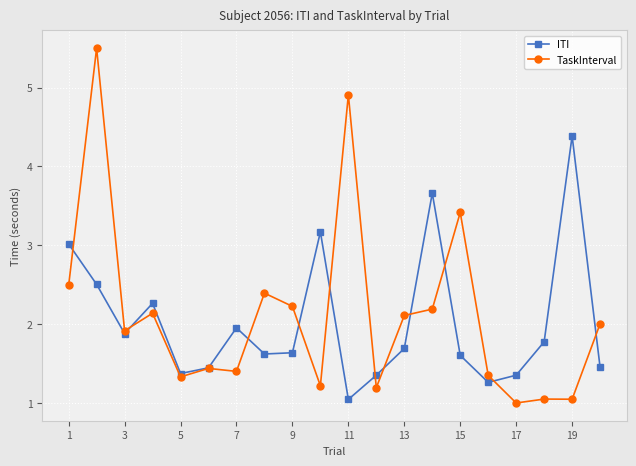

How many values in the TaskInterval series exceed 2?

10